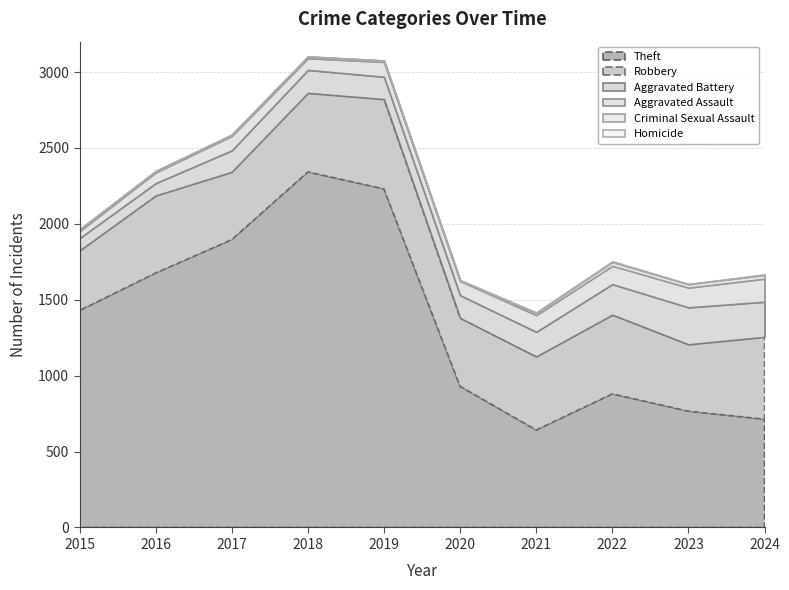

At which category is the sum across all series the highest?

2018